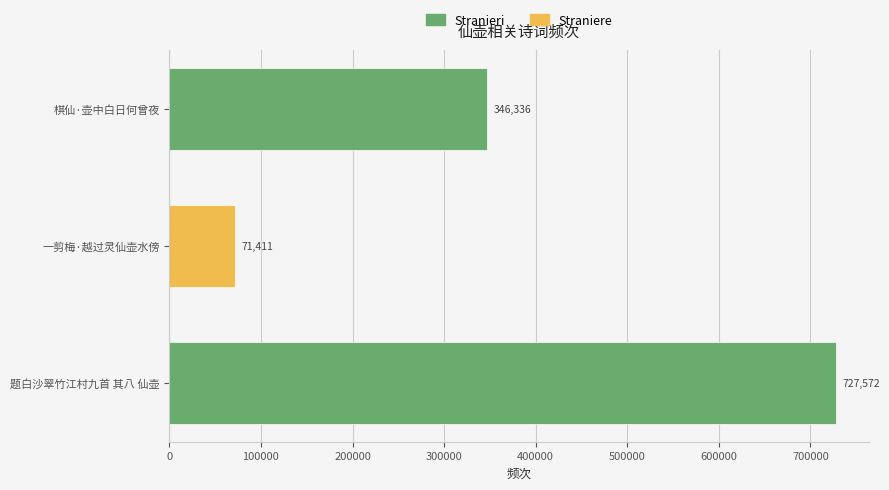

Count the values in the range 71411 to 727572.

3